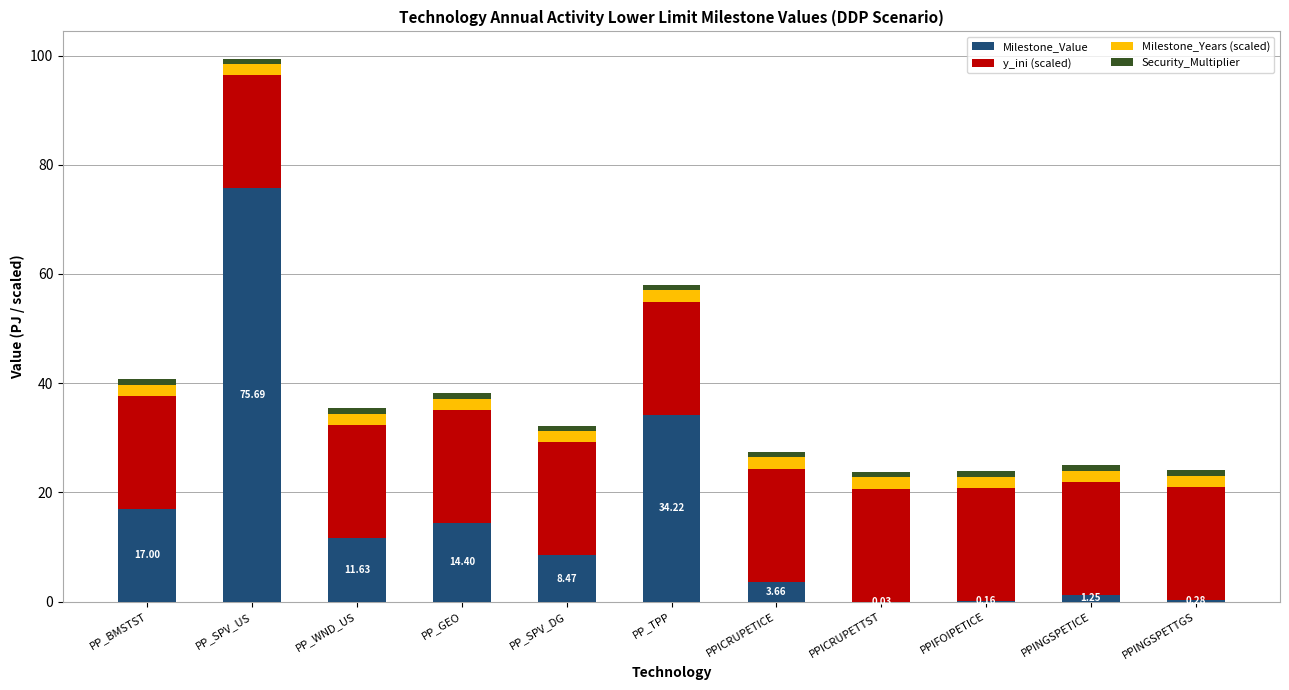

At which category is the sum across all series the highest?

PP_SPV_US